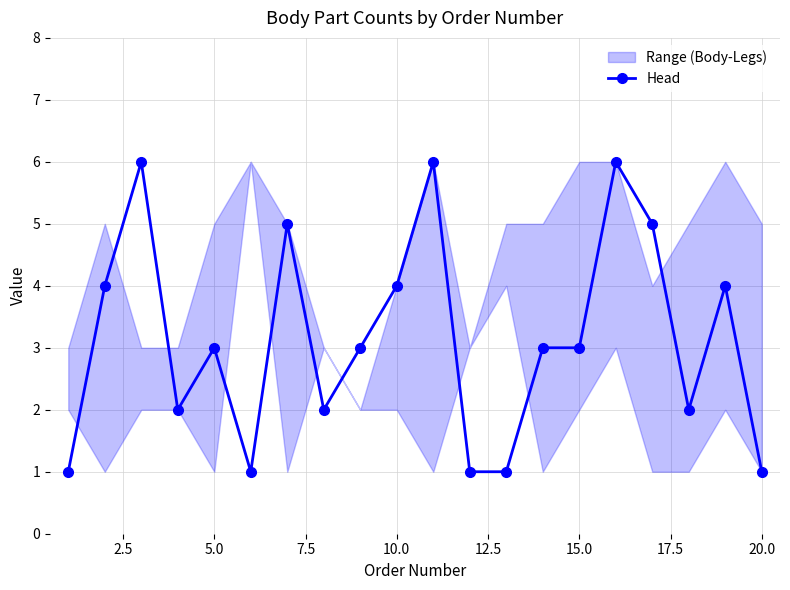

What is the difference between the maximum and minimum values?

5